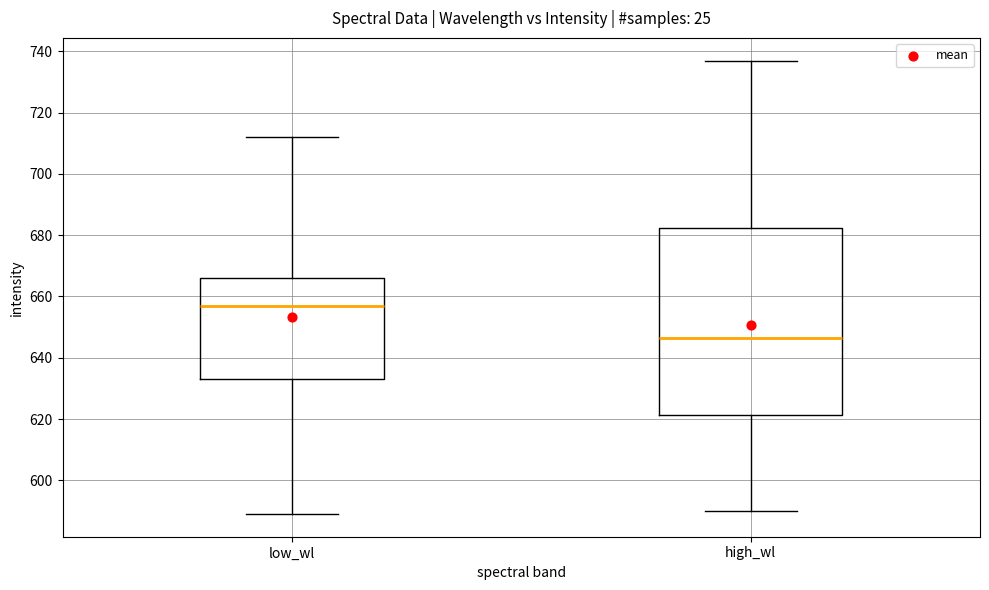

Where does the lower whisker of the box for low_wl end on the y-axis? The values are not printed on the chart, so give them approximately, as read against the axis.

590